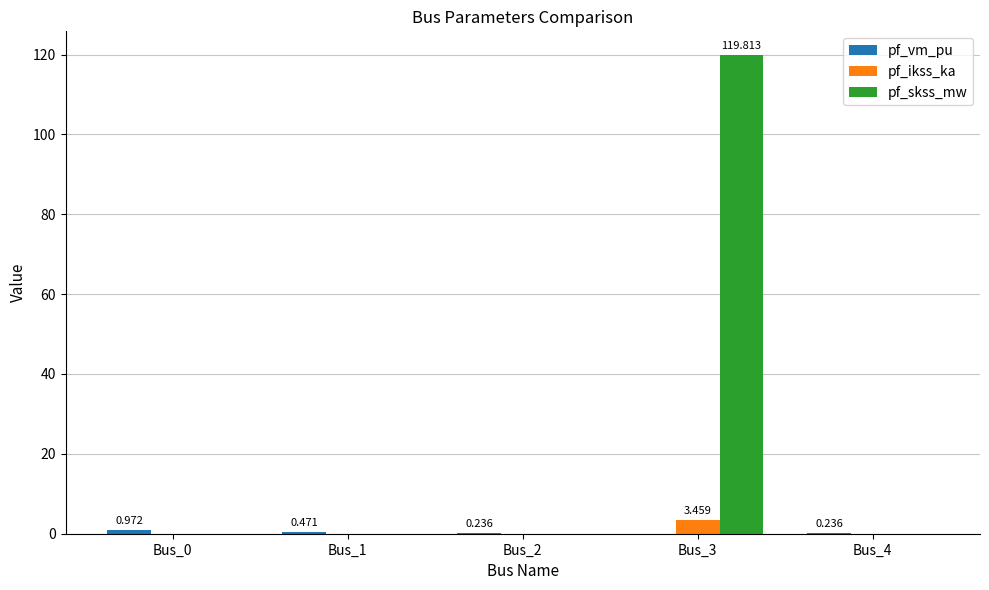

Reading left to right, extract all data points from this chart.

pf_vm_pu: Bus_0=1.0	Bus_1=0.5	Bus_2=0.2	Bus_3=0.0	Bus_4=0.2
pf_ikss_ka: Bus_0=0.0	Bus_1=0.0	Bus_2=0.0	Bus_3=3.5	Bus_4=0.0
pf_skss_mw: Bus_0=0.0	Bus_1=0.0	Bus_2=0.0	Bus_3=119.8	Bus_4=0.0